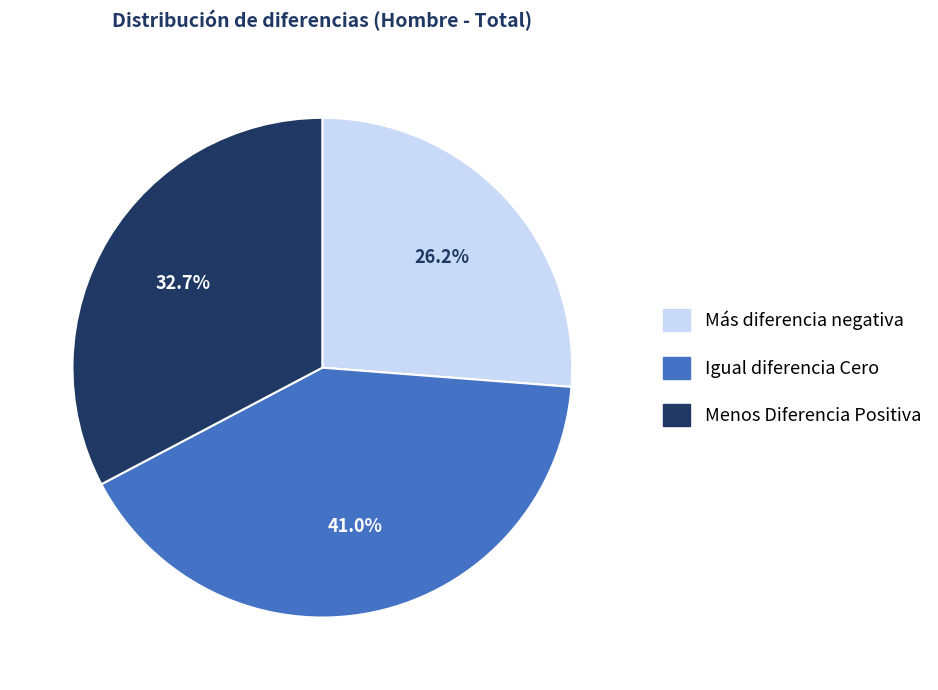

What percentage is the Igual diferencia Cero slice, to the nearest percent?

41%